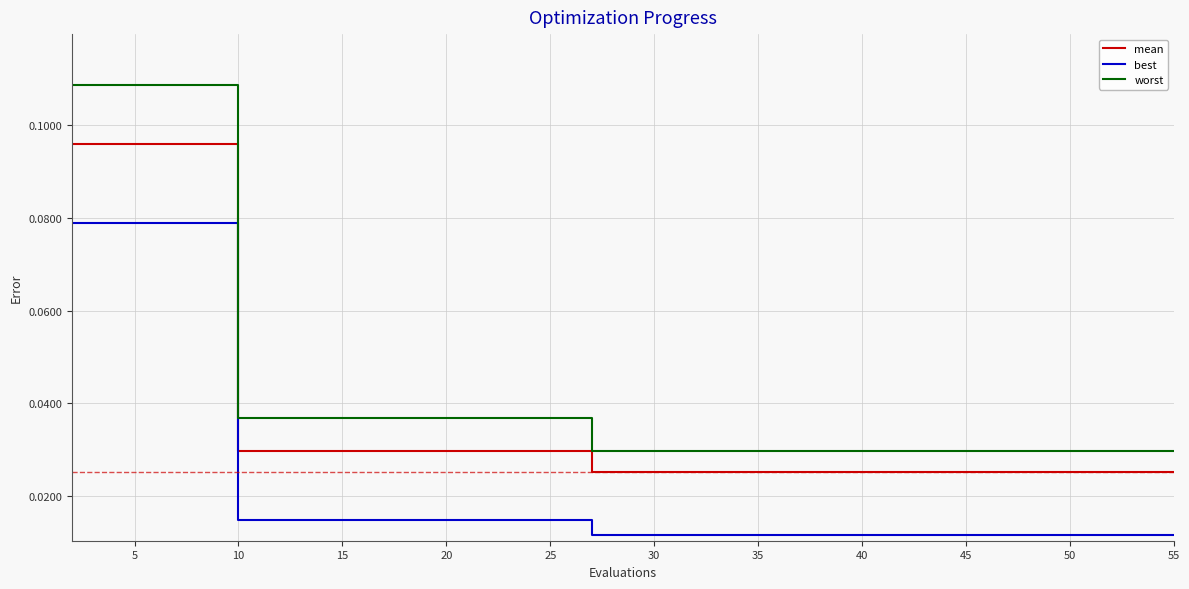

True or false: mean and best cross at least once.

False